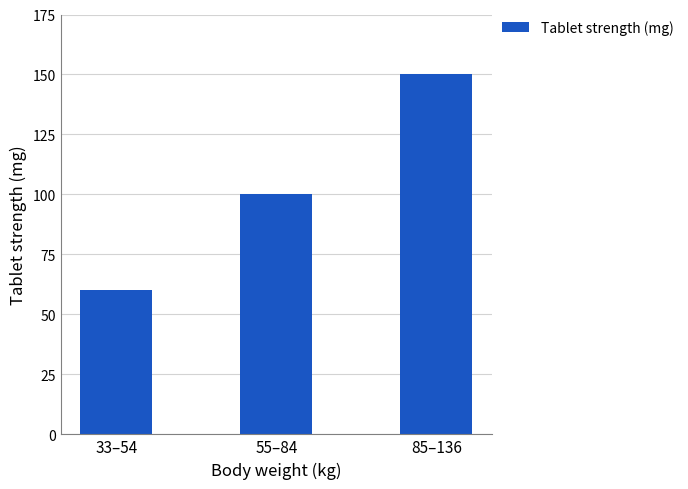

How many distinct data groups are displayed?

1